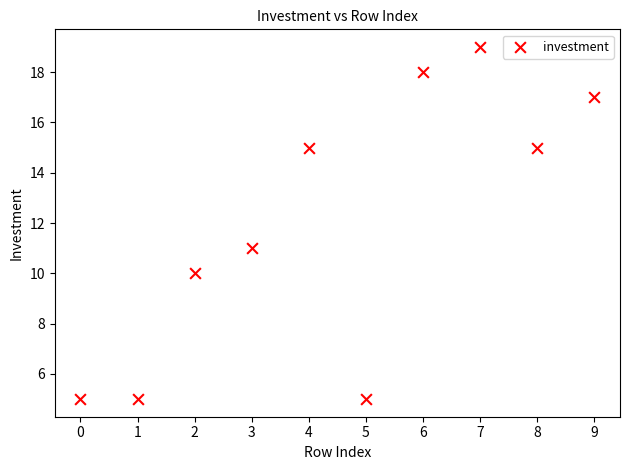

What is the average Y value?

12